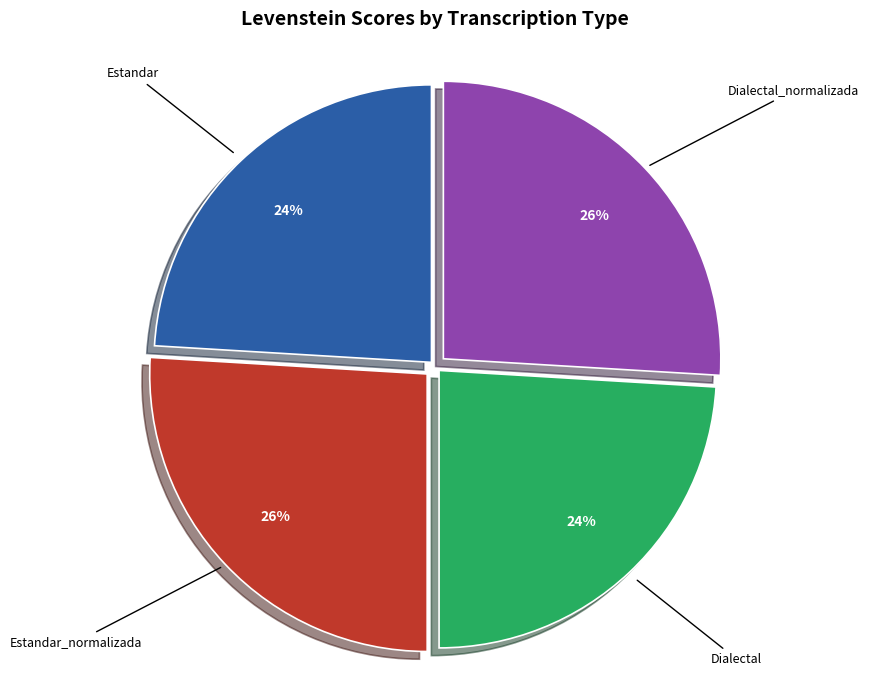

Combined, do Estandar and Dialectal account for over 50%?

No